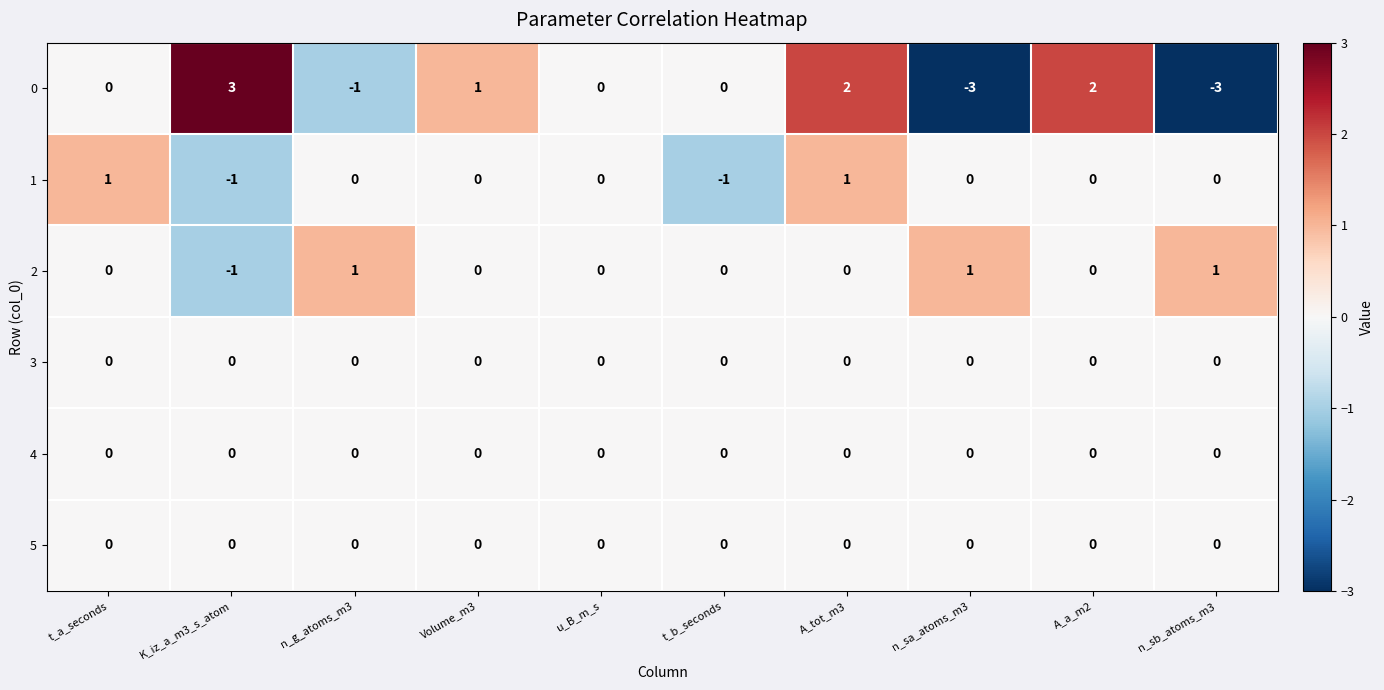

Which series has the largest range (max minus min)?

0